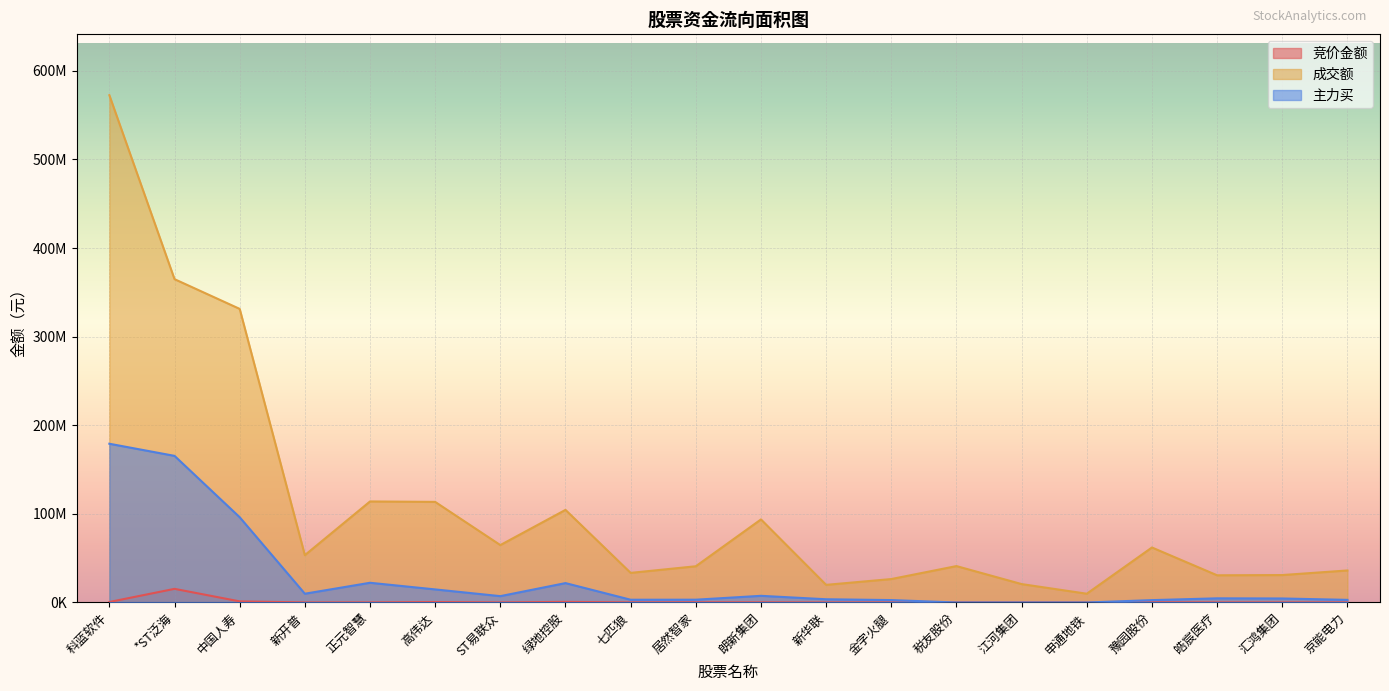

At which label does 竞价金额 first exceed 127495?

科蓝软件